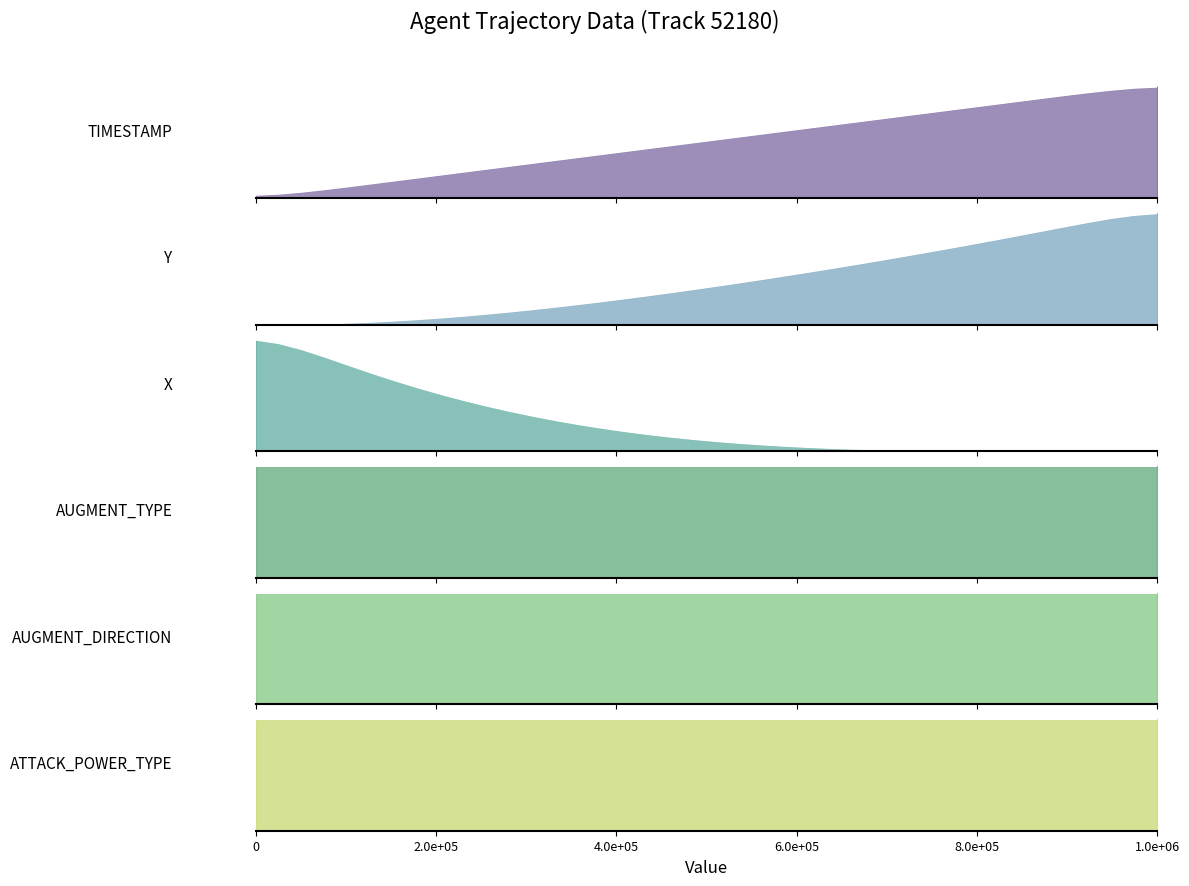

What is the sum of all ATTACK_POWER_TYPE_line values?

20000000.0